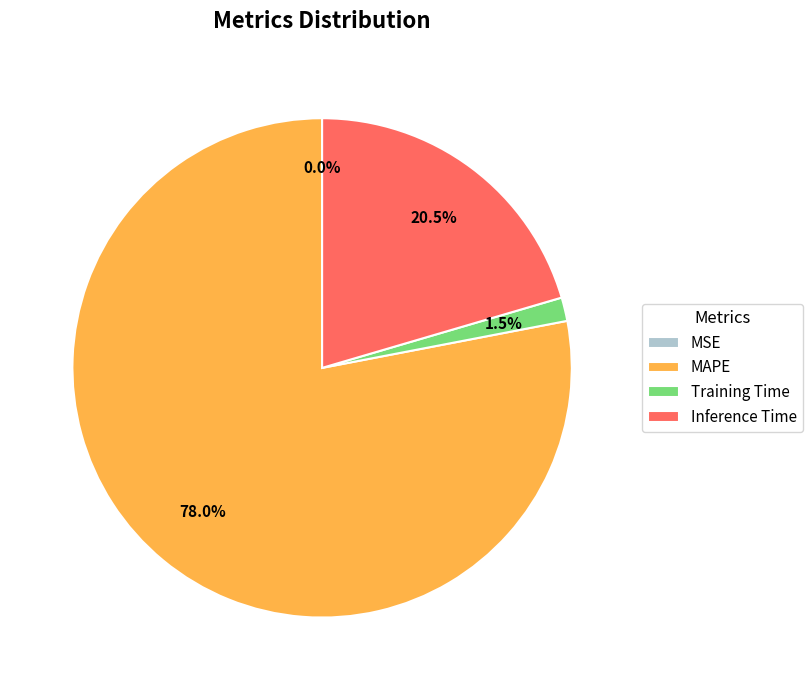

How much of the chart is everything except MSE?

100.0%